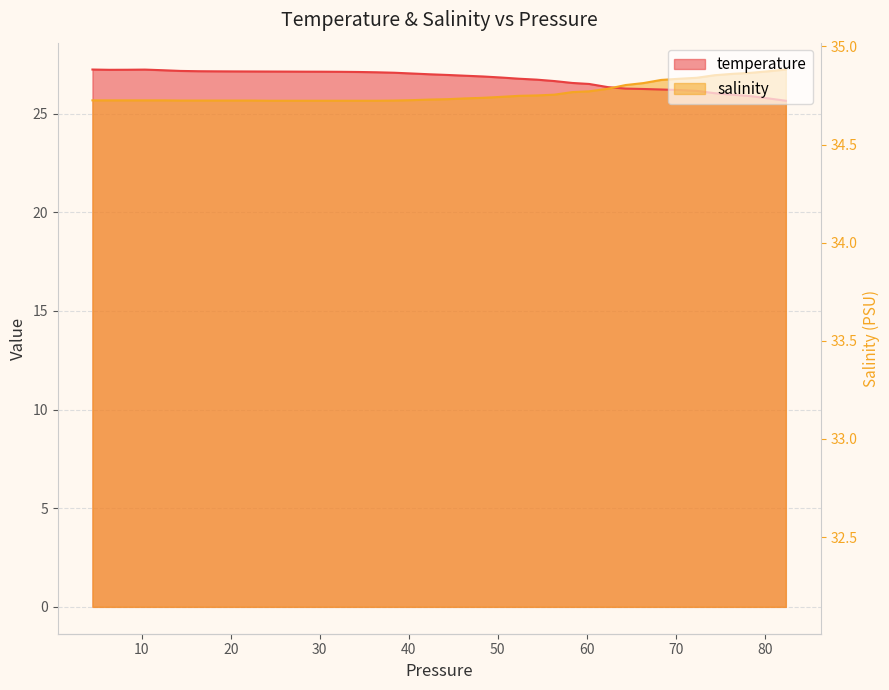

Count the number of data series in this chart.

2